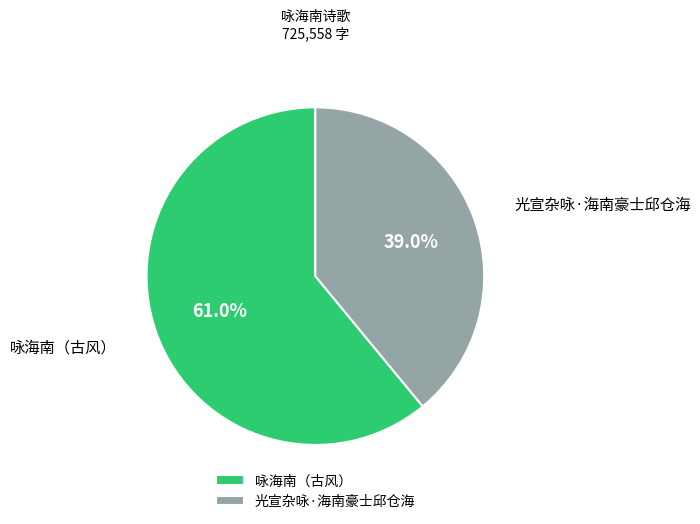

Approximately how many times larger is the value at 光宣杂咏·海南豪士邱仓海 compared to 咏海南（古风）?

0.6